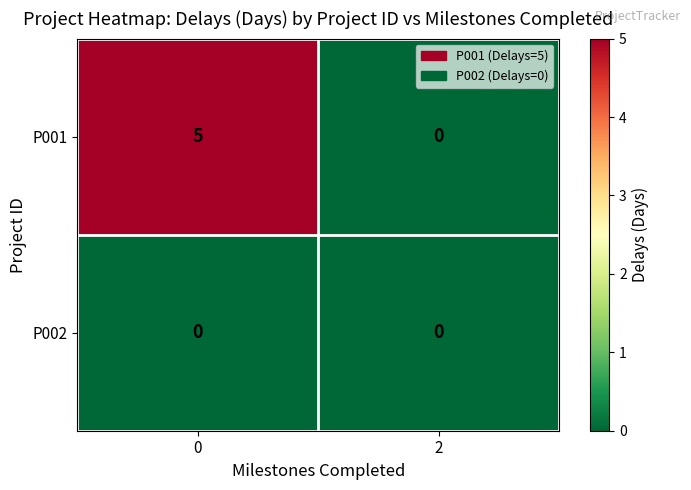

List the series in order of their overall mean, lowest first.

P002, P001